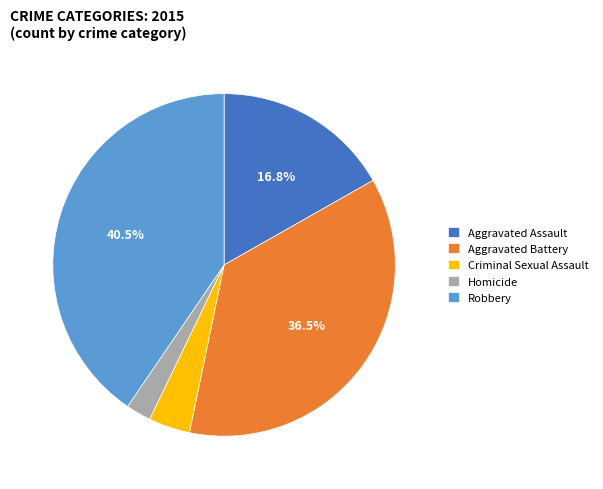

Between Robbery and Aggravated Battery, which is larger?

Robbery